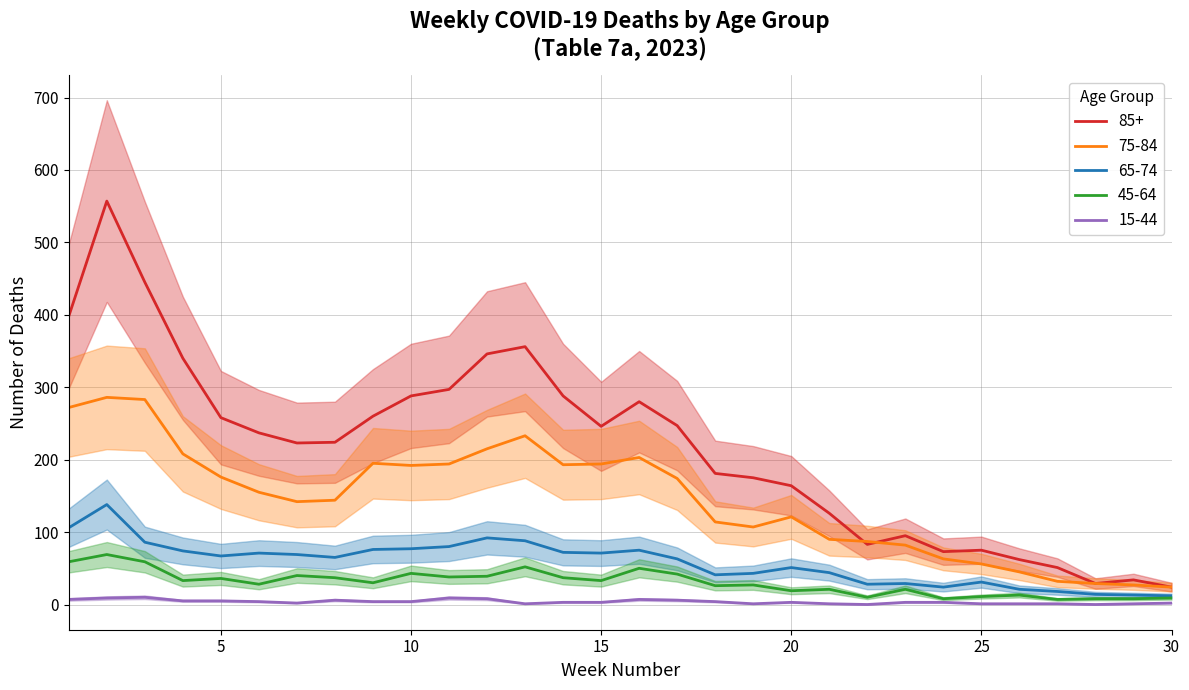

What is the difference between the highest and lowest values at 30?

22